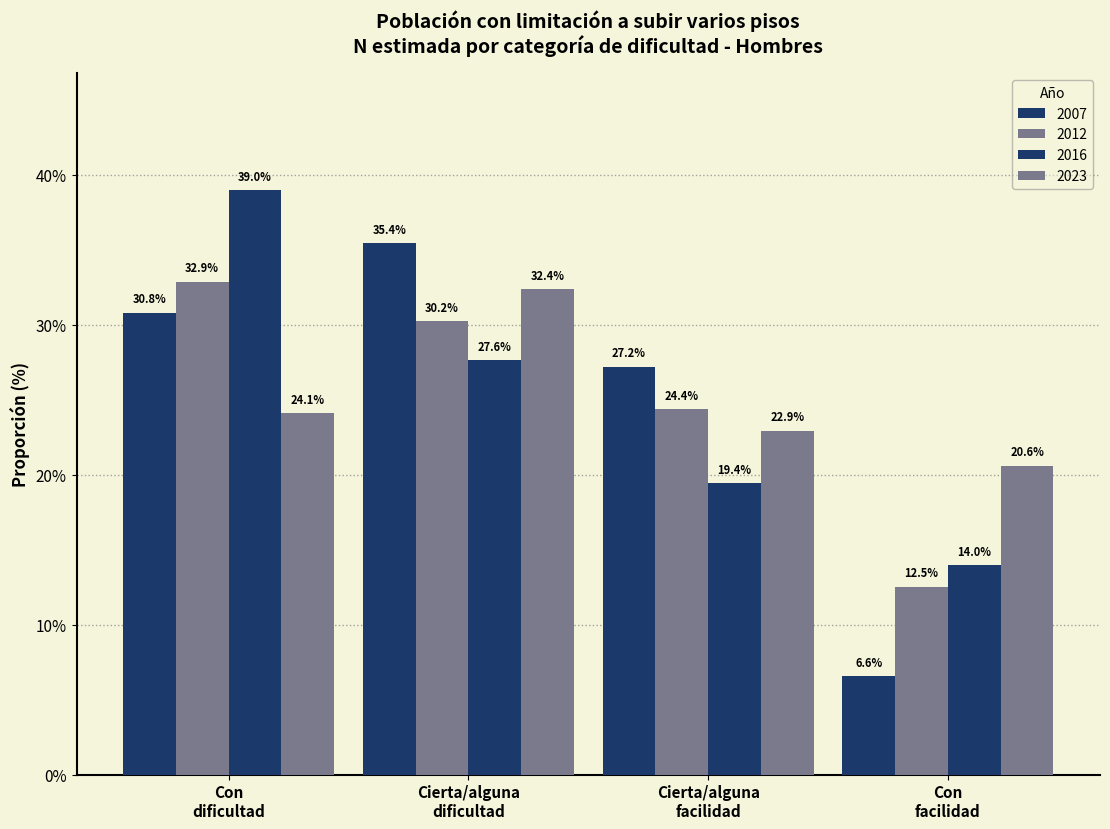

How many groups of bars are there?

4